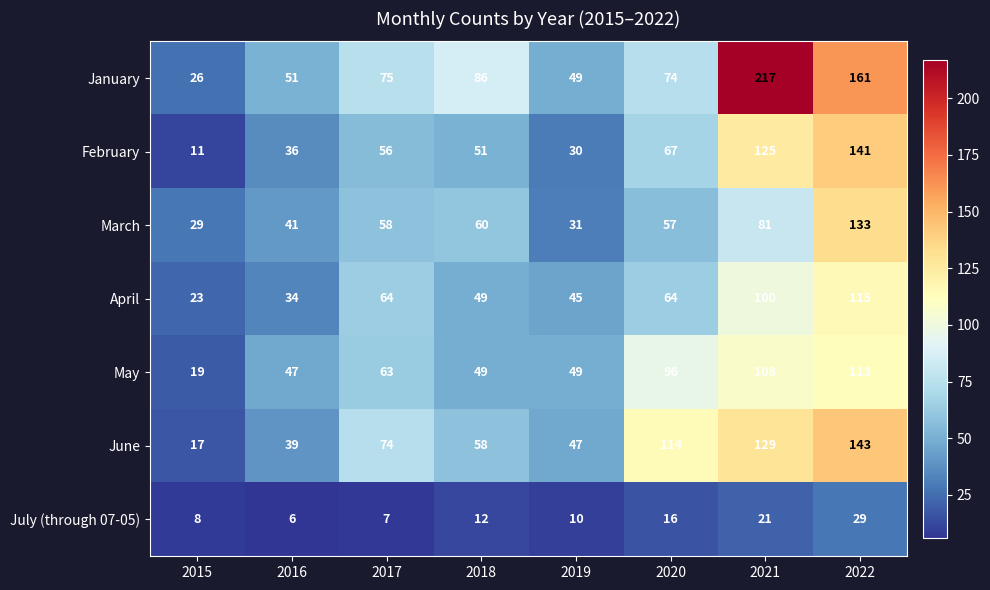

What is the total value across all series at 2017?

397